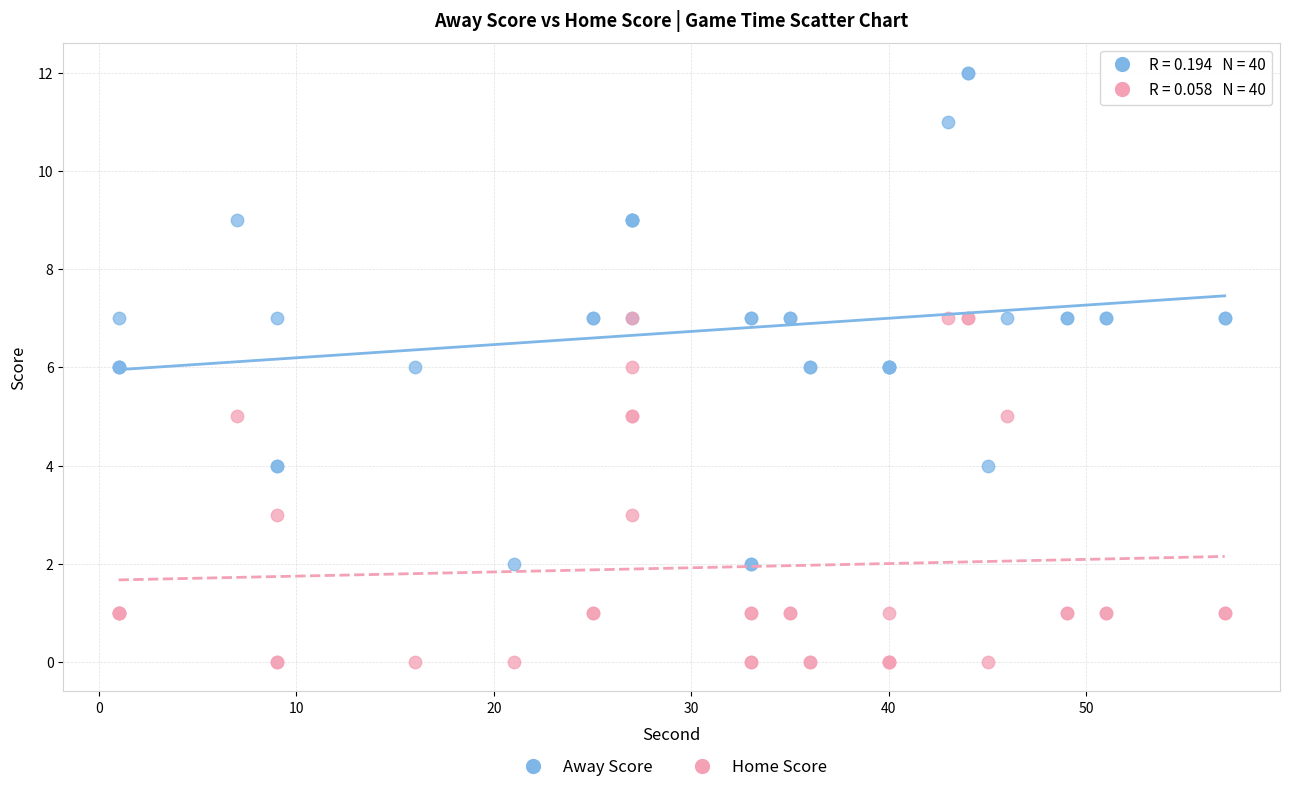

Which series has the widest spread of Y values?

Away Score